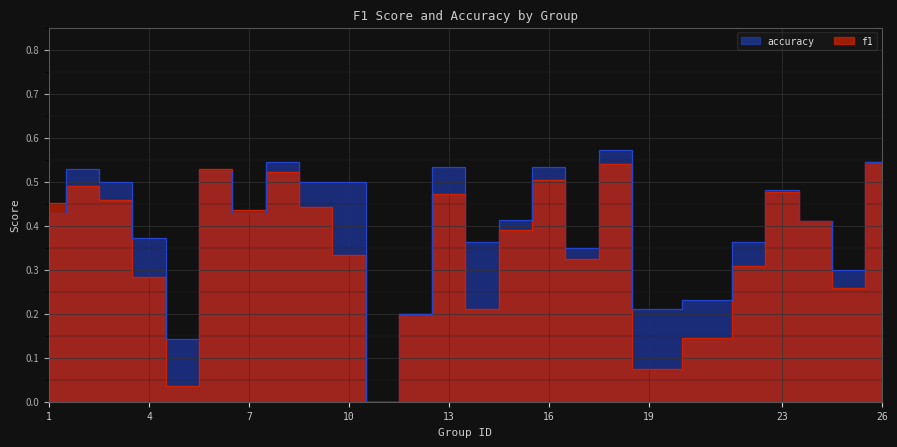

How many interior local valleys does the f1 series have?

7